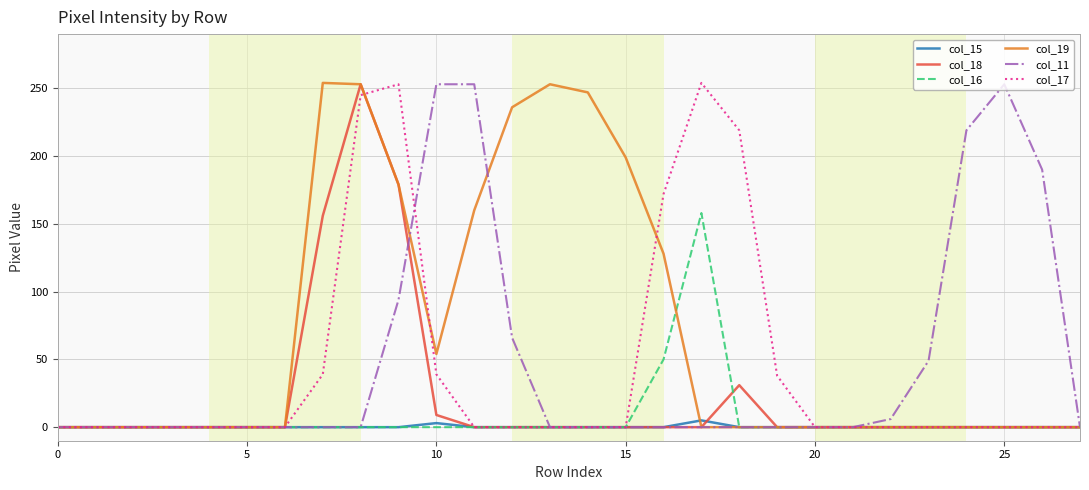

Which series has the largest total across all categories?

col_19